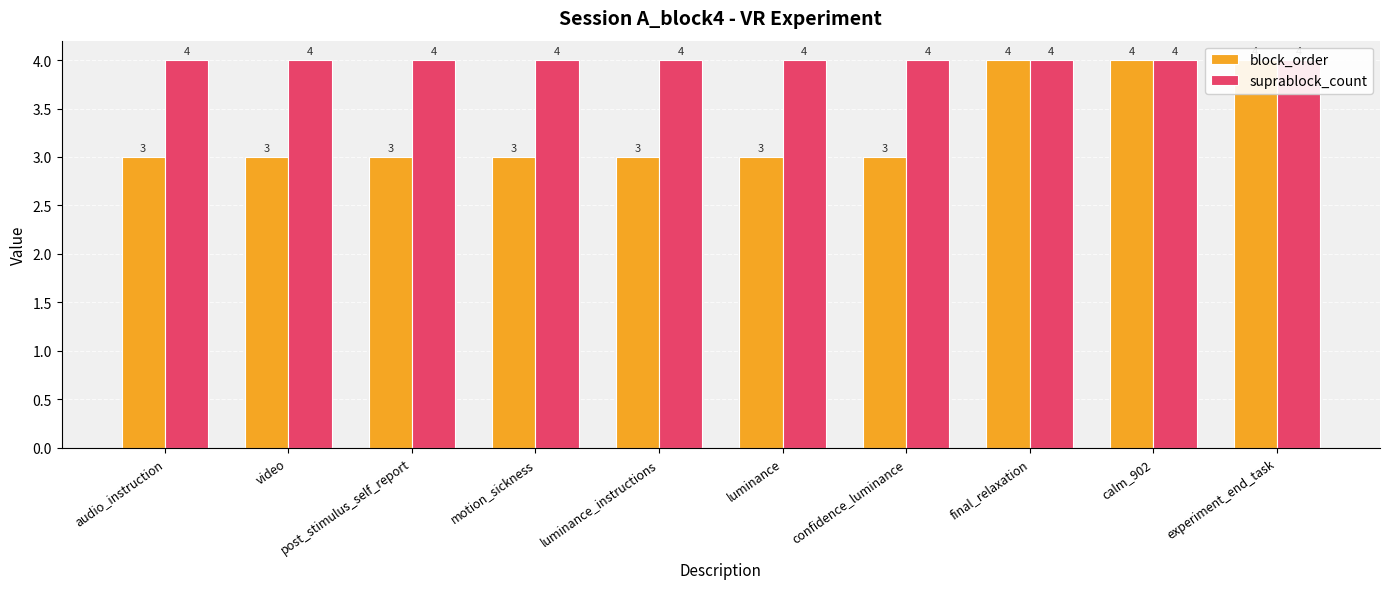

Rank the series by their maximum value, from highest to lowest.

block_order, suprablock_count